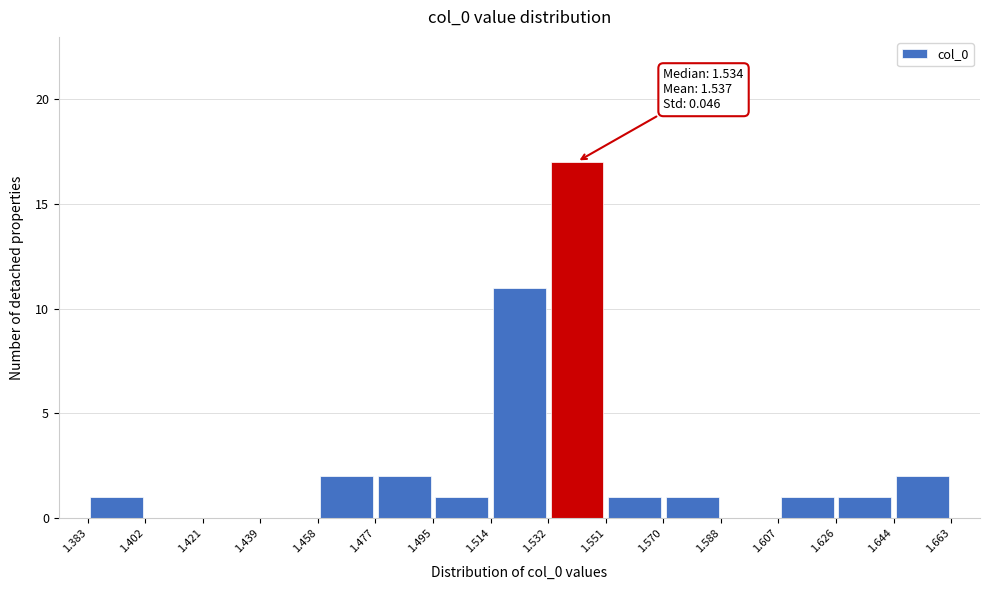

Which range on the x-axis has the tallest bar?

1.532 to 1.551